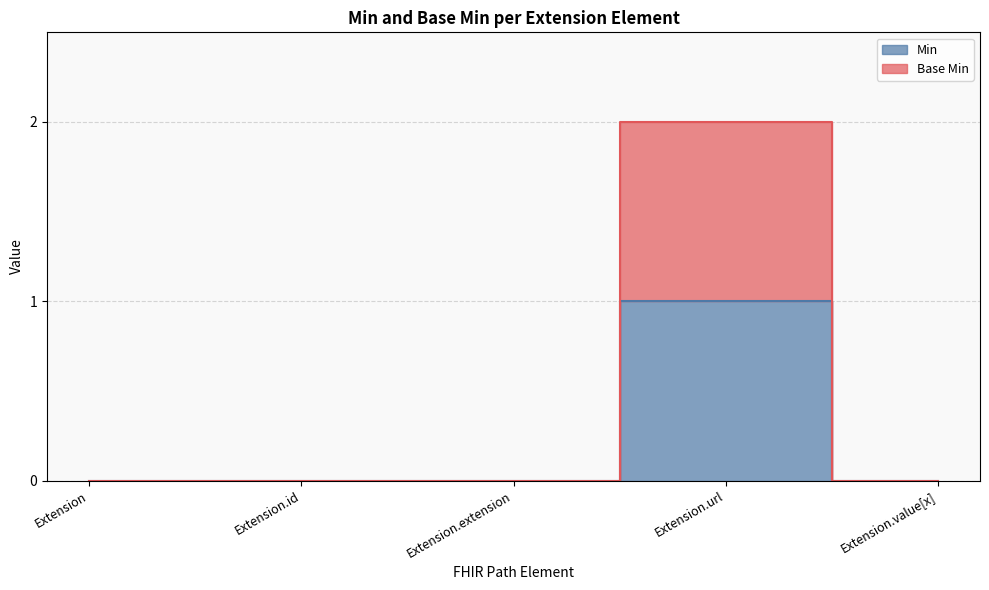

The value of Extension.extension at Extension.url is 0. True or false?

True